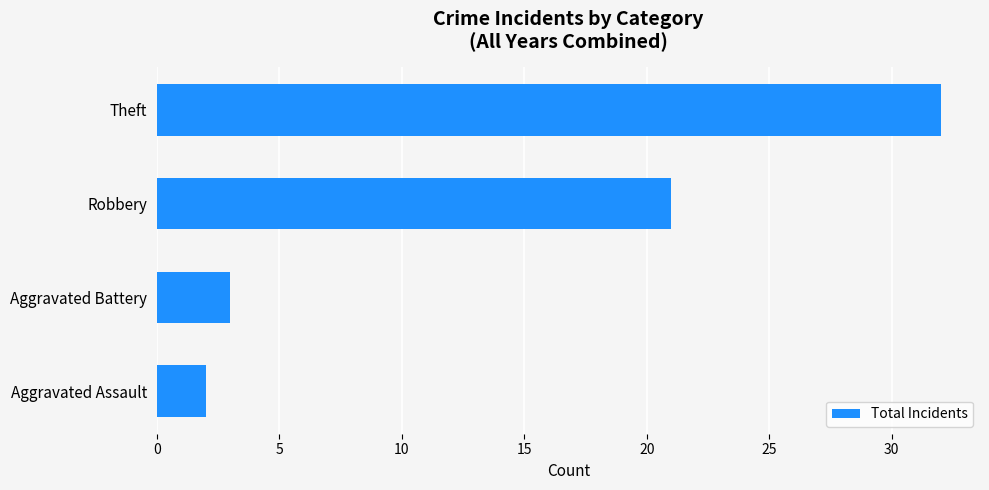

What position from the top is Theft?

1